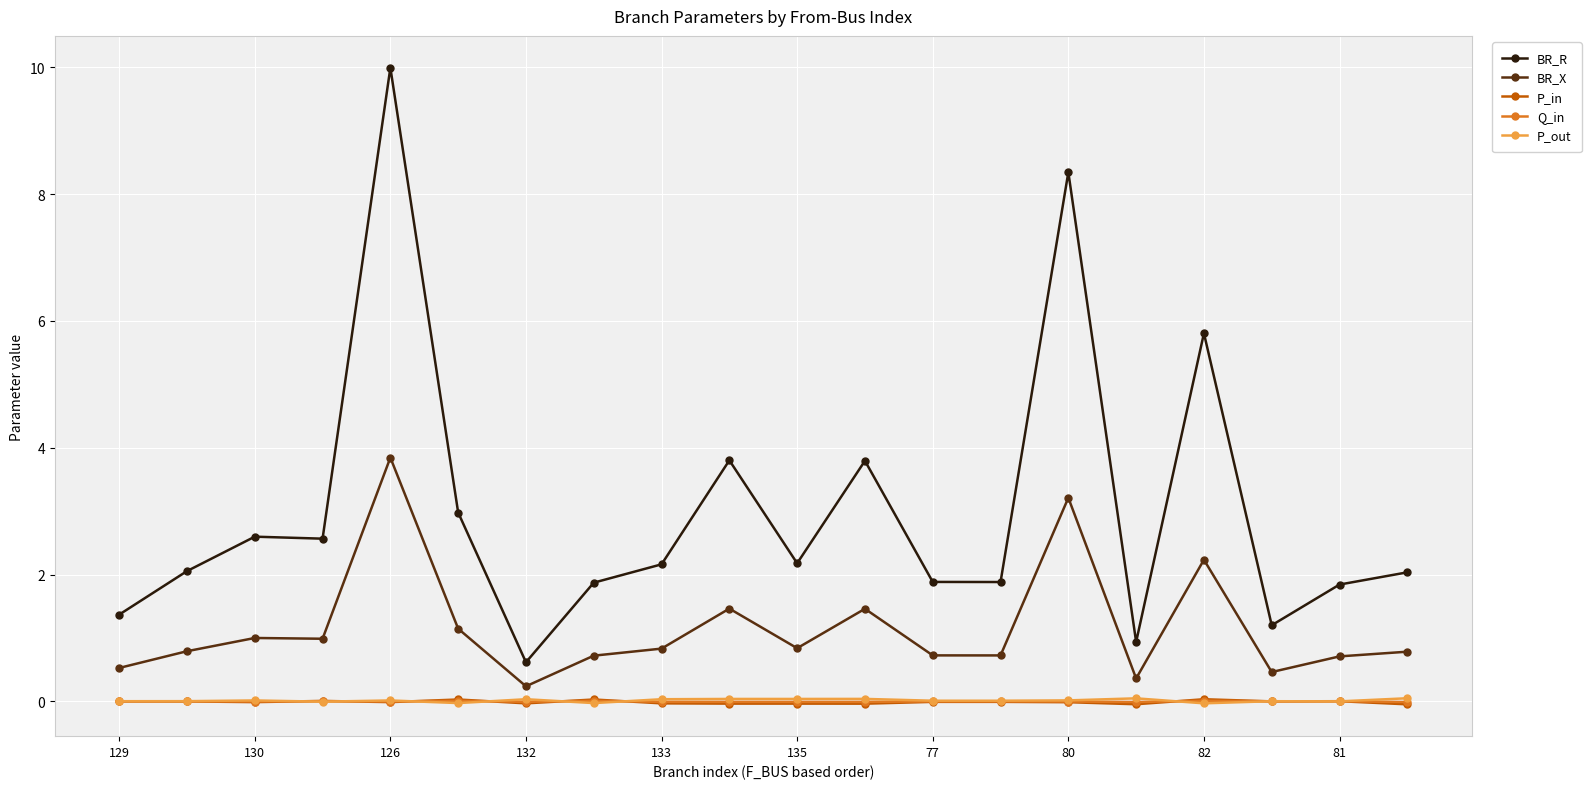

True or false: P_out has more than 0 points higher than both neighbors.

True